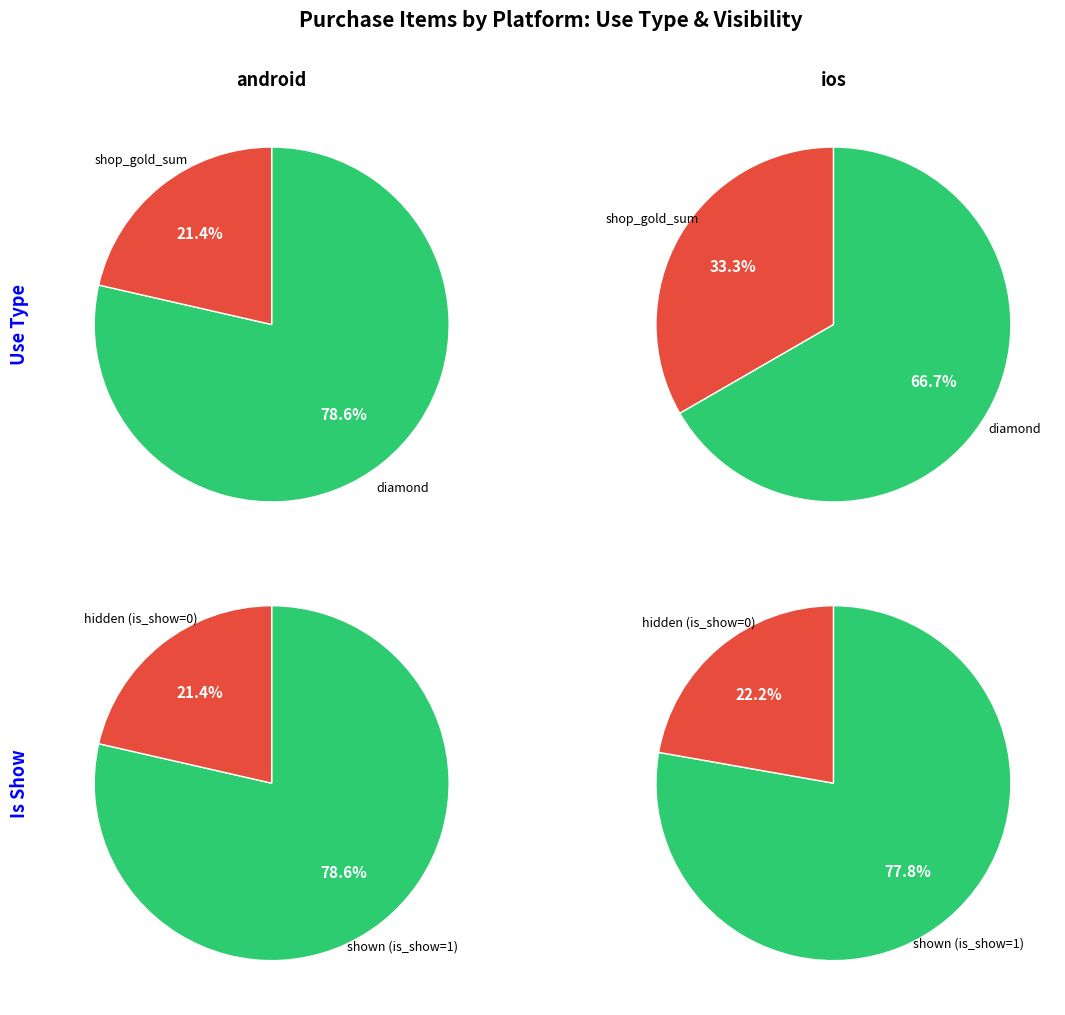

How much of the chart is everything except diamond?

21.4%